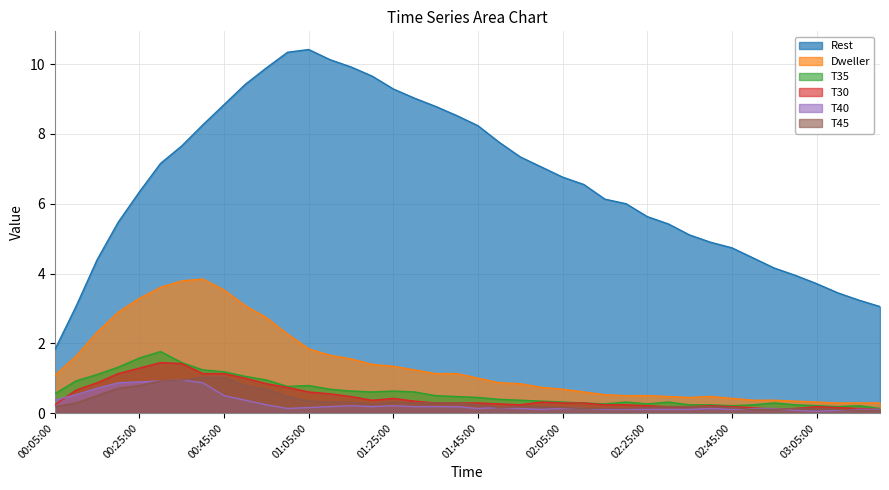

List the labels in order of T45 value, largest first.

00:40:00, 00:45:00, 00:35:00, 00:30:00, 00:25:00, 00:50:00, 00:20:00, 00:55:00, 00:15:00, 01:00:00, 01:05:00, 01:10:00, 01:15:00, 01:25:00, 00:10:00, 01:30:00, 01:35:00, 01:40:00, 01:20:00, 01:45:00, 00:05:00, 01:55:00, 02:00:00, 02:30:00, 02:35:00, 02:40:00, 01:50:00, 02:05:00, 02:25:00, 02:45:00, 02:10:00, 02:15:00, 02:20:00, 03:00:00, 03:05:00, 02:50:00, 02:55:00, 03:10:00, 03:15:00, 03:20:00